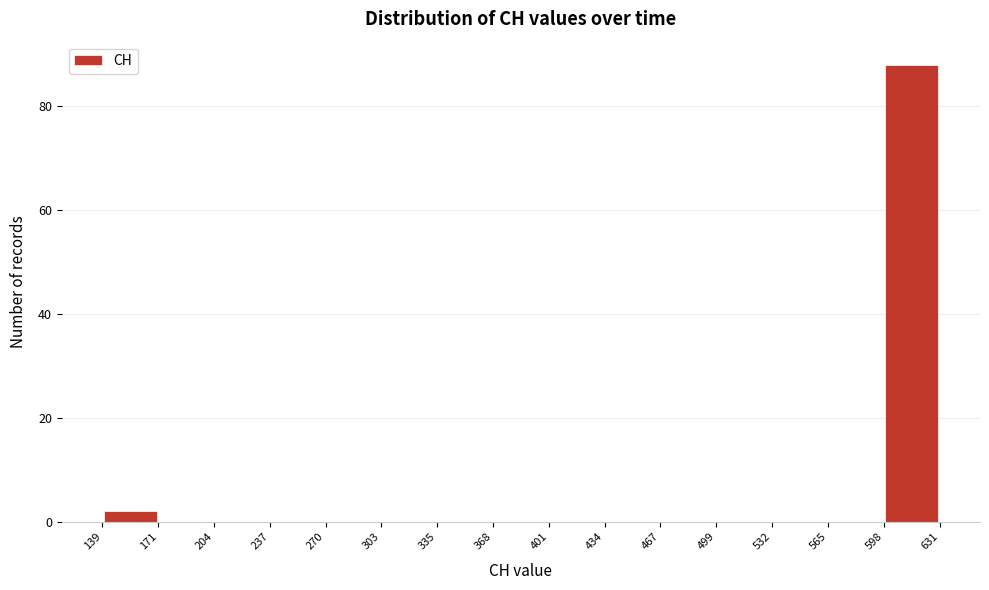

Reading left to right, transcribe this chart: for each bar, give the range it covers on the x-axis and its height. The values are not printed on the chart, so give them approximately, as read against the axis.

139 to 171: 2
171 to 204: 0
204 to 237: 0
237 to 270: 0
270 to 303: 0
303 to 335: 0
335 to 368: 0
368 to 401: 0
401 to 434: 0
434 to 467: 0
467 to 499: 0
499 to 532: 0
532 to 565: 0
565 to 598: 0
598 to 631: 88